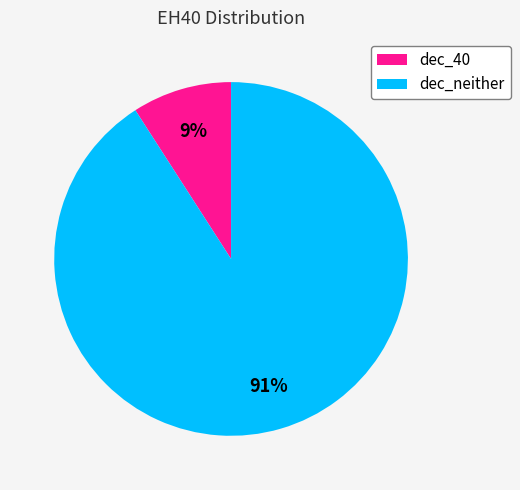

To the nearest percent, what is the combined percentage of dec_neither and dec_40?

100%